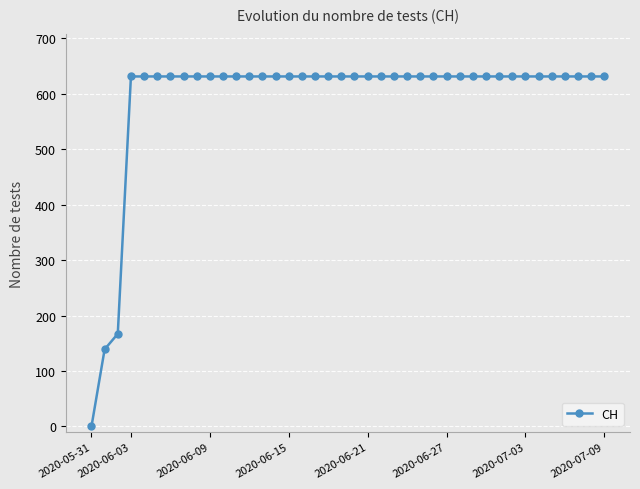

What is the value of the 17th point from the left?

631